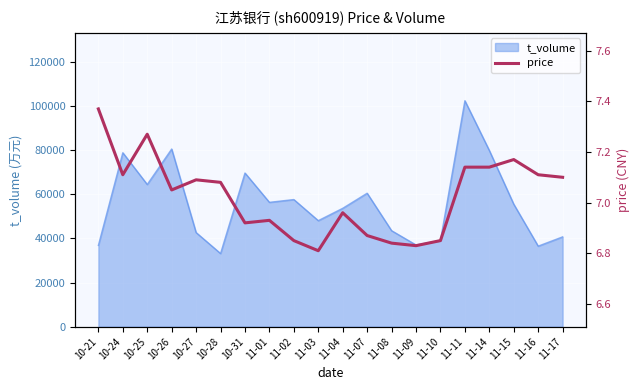

Where does the data first go above 7?

10-21